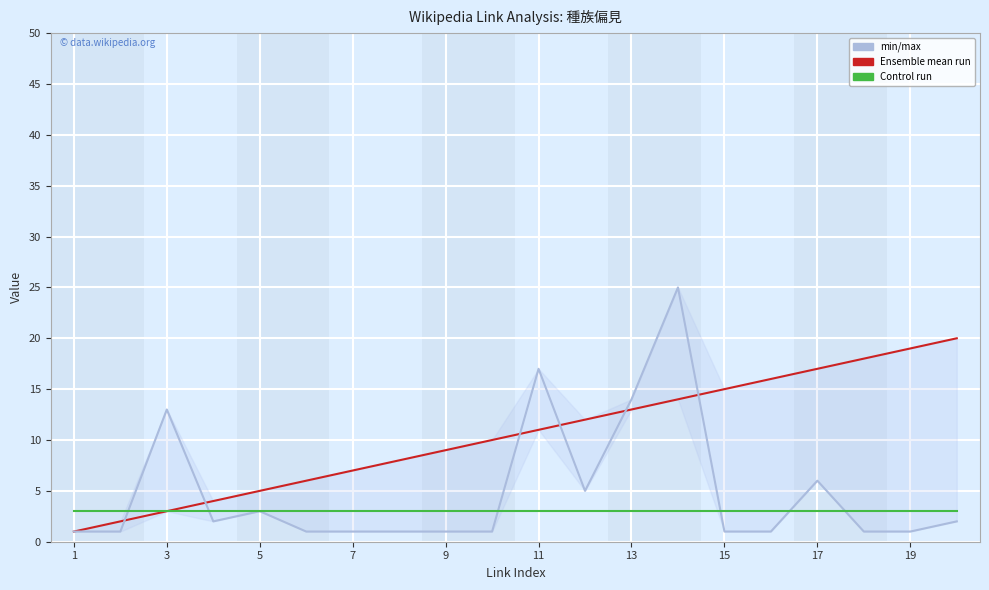

Count the number of categories in the chart.

20